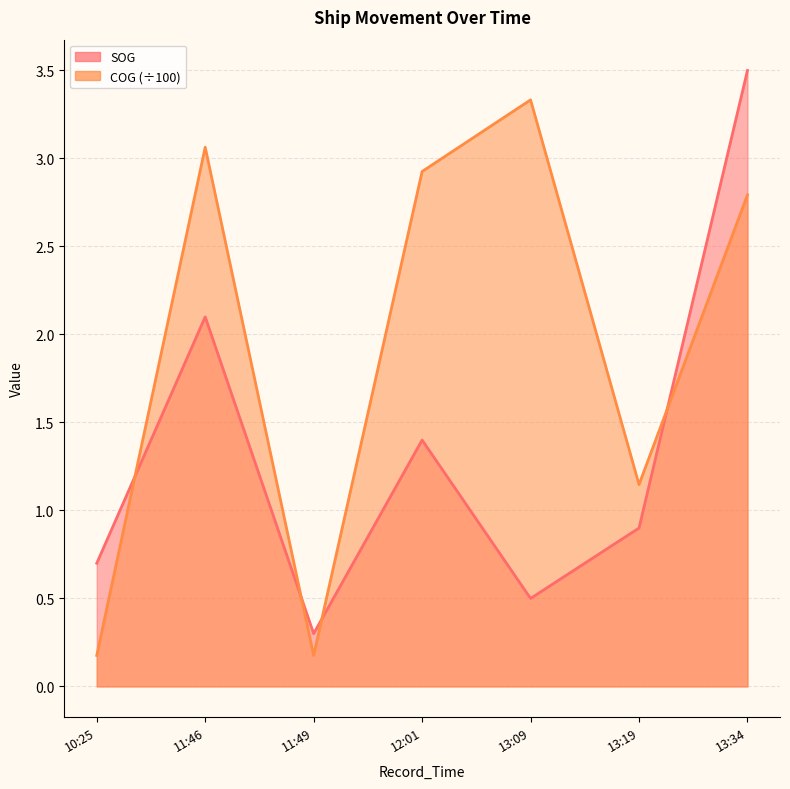

At which category is the sum across all series the highest?

13:34